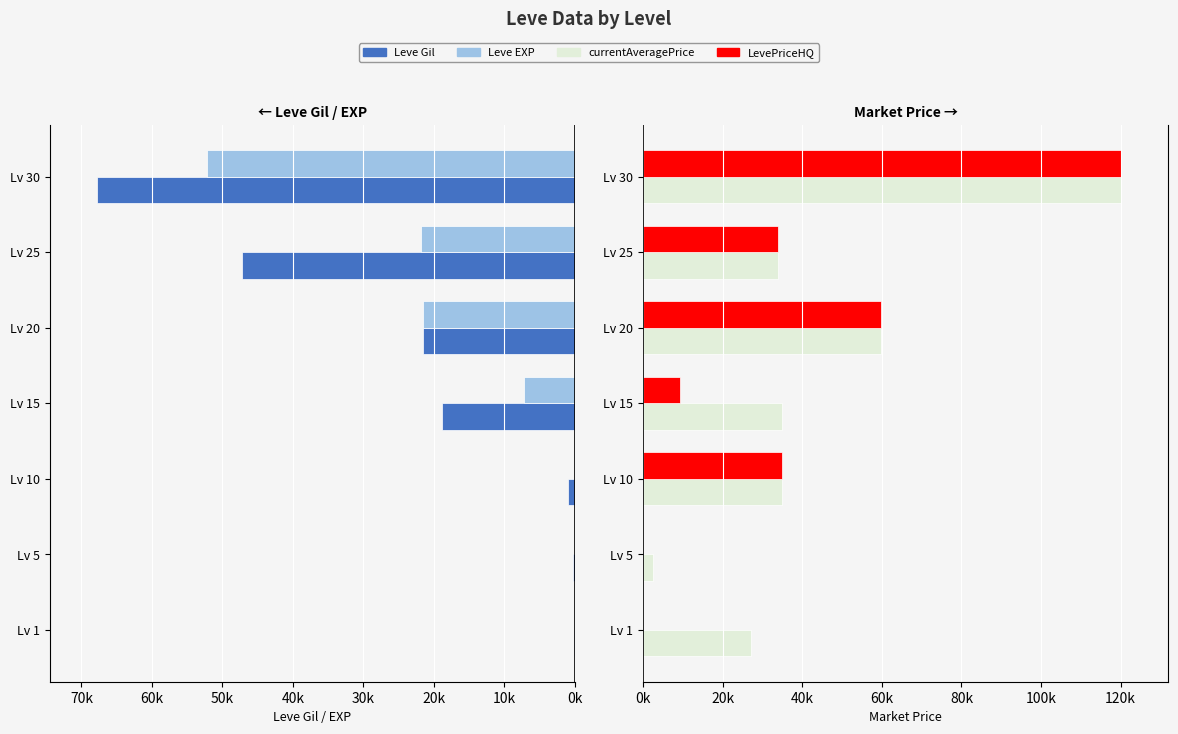

Which series has the widest spread of values?

LevePriceHQ